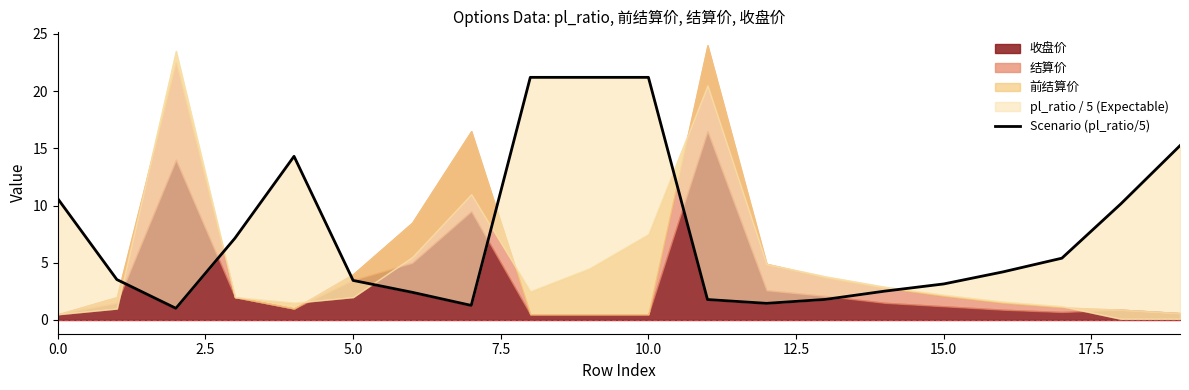

How many values are below 4?

10